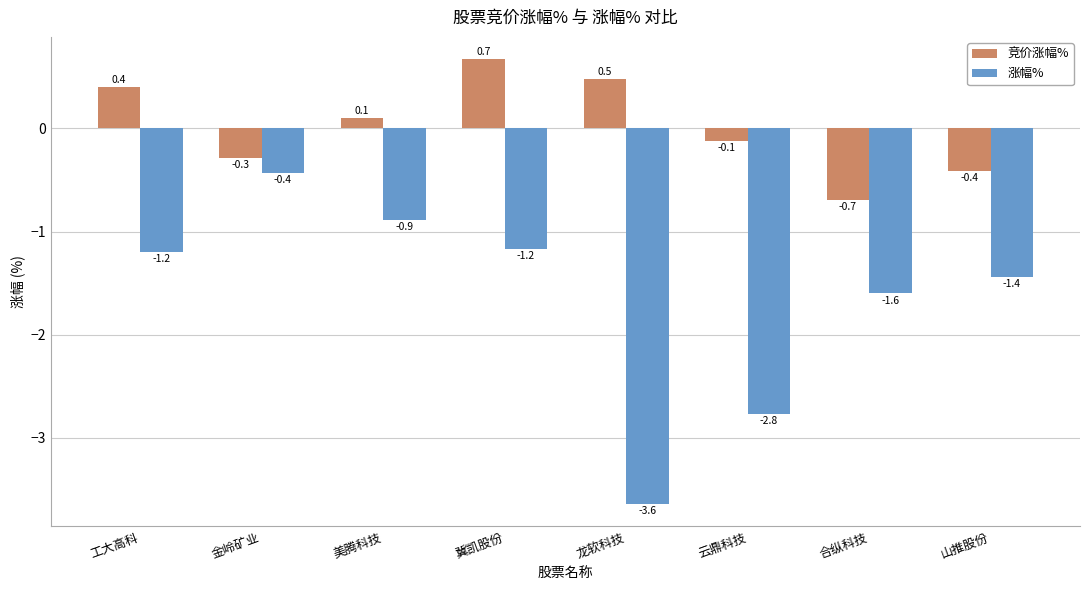

What position from the right is 工大高科?

8